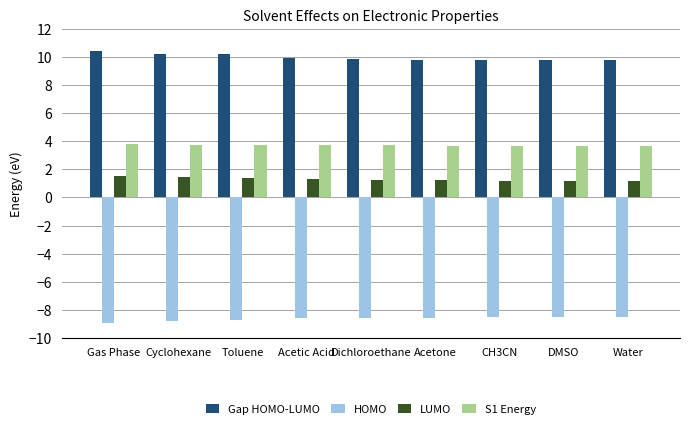

Which series has the largest total across all categories?

Gap HOMO-LUMO